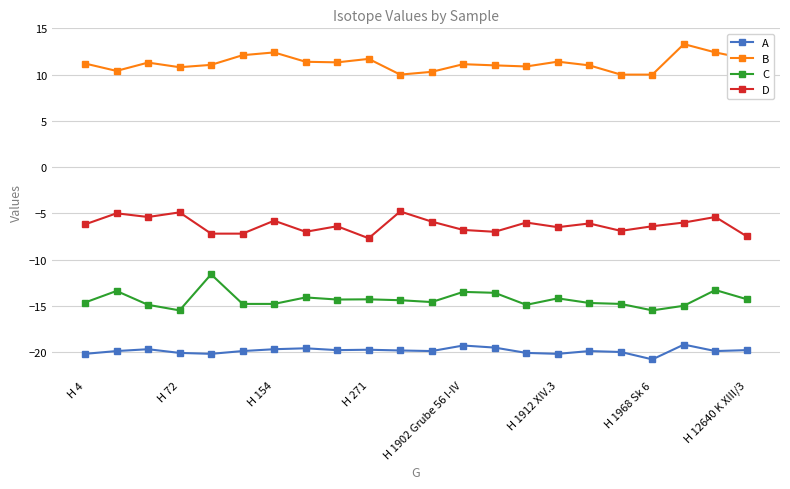

At how many categories does at least one series exceed 7?

22